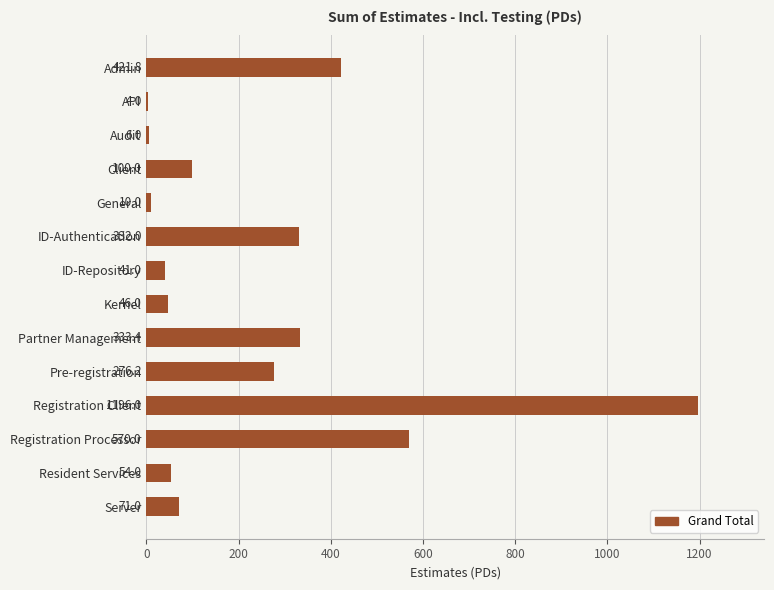

Which has a higher value, API or General?

General